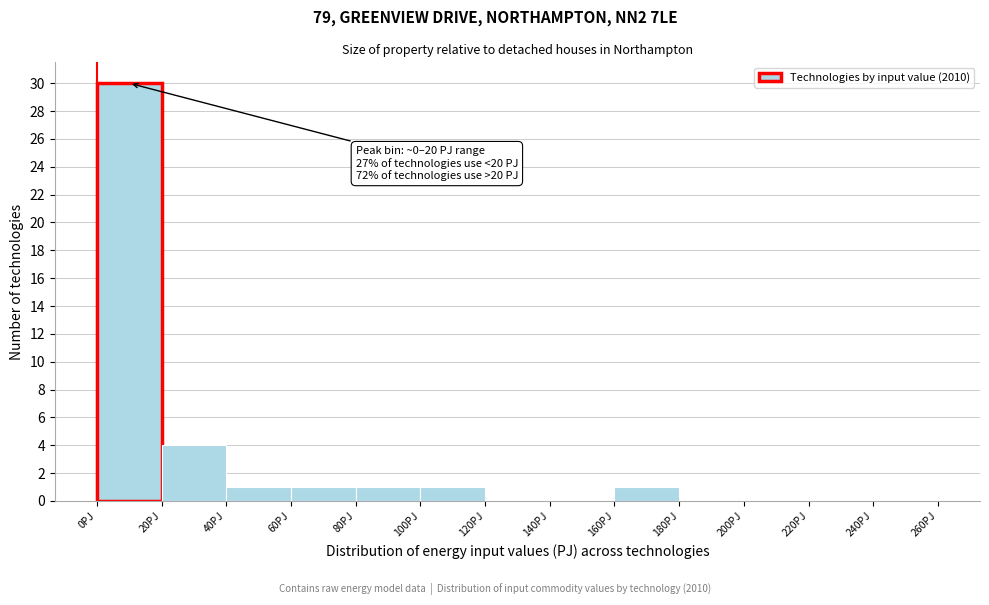

Which range on the x-axis has the tallest bar?

0 to 20